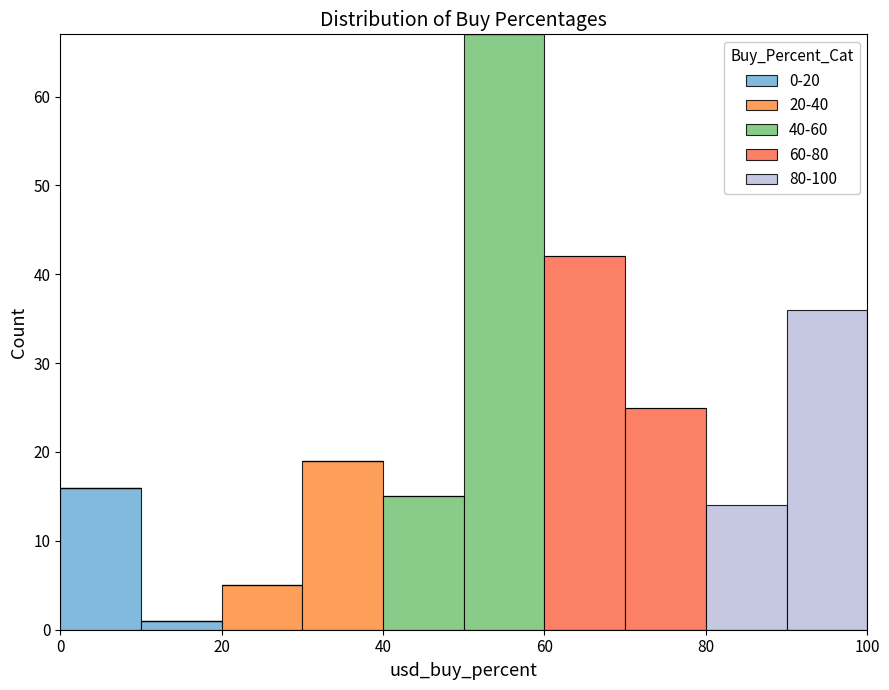

Reading left to right, list every stacked bar in this chart as the range it spans on the x-axis followed by its total height. The values are not printed on the chart, so give them approximately, as read against the axis.

0 to 10: 16
10 to 20: 1
20 to 30: 5
30 to 40: 19
40 to 50: 15
50 to 60: 67
60 to 70: 42
70 to 80: 25
80 to 90: 14
90 to 100: 36